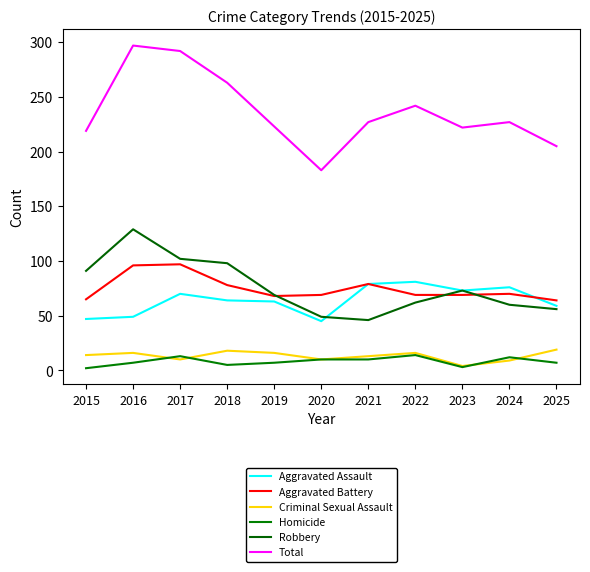

Read the Robbery value at 2015, to the nearest 10.

90